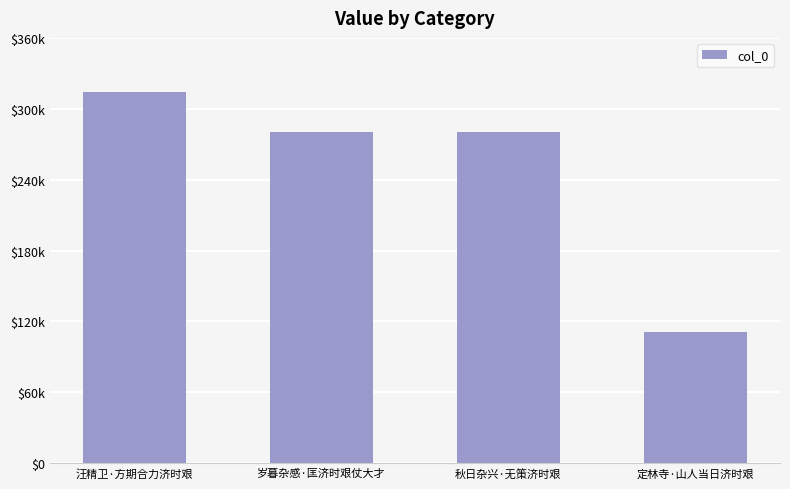

Approximately how many times larger is the value at 秋日杂兴·无策济时艰 compared to 定林寺·山人当日济时艰?

2.5